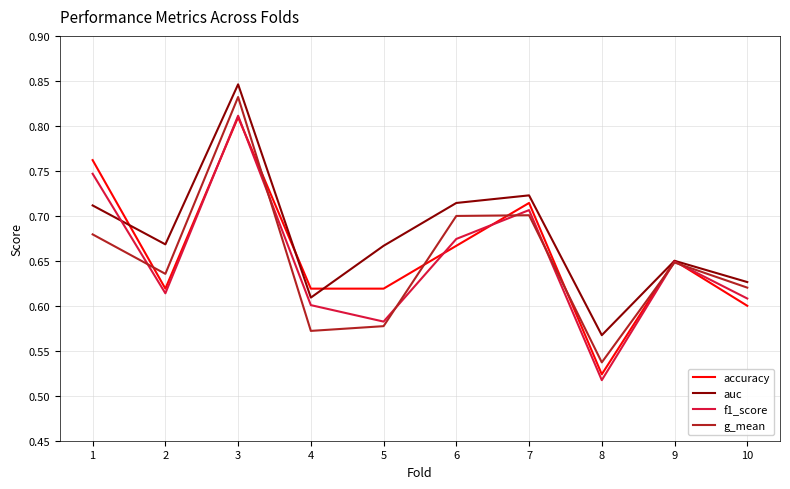

Between 1 and 3, which series saw the biggest shift?

g_mean